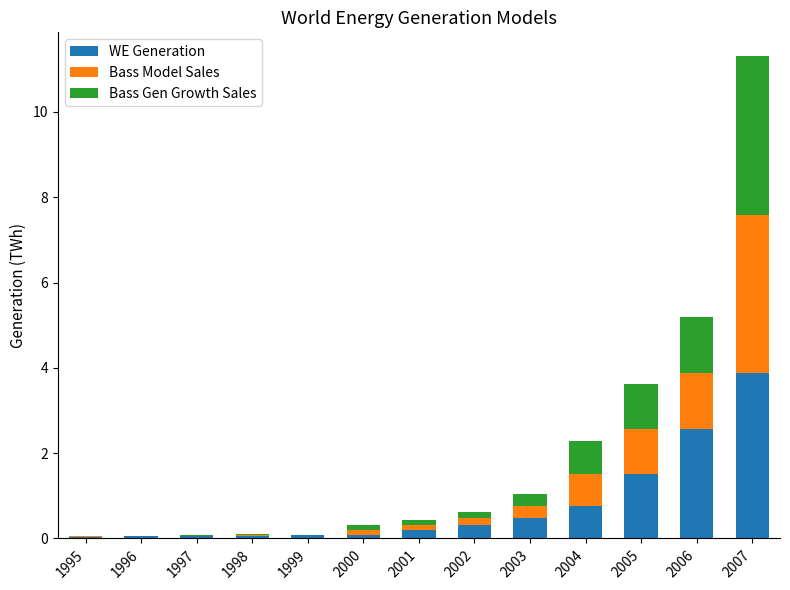

True or false: Bass Gen Growth Sales has a value of 0.0 at 1995.

False